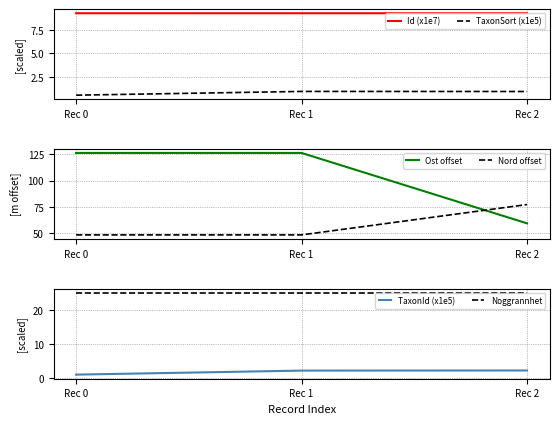

Reading right to left, what are all the values shown in this chart?

Id (x1e7): 9.3	9.3	9.3
TaxonSort (x1e5): 1.0	1.0	0.6
Ost offset: 59.3	126.3	126.3
Nord offset: 77.2	48.3	48.3
TaxonId (x1e5): 2.2	2.2	1.0
Noggrannhet: 25.0	25.0	25.0